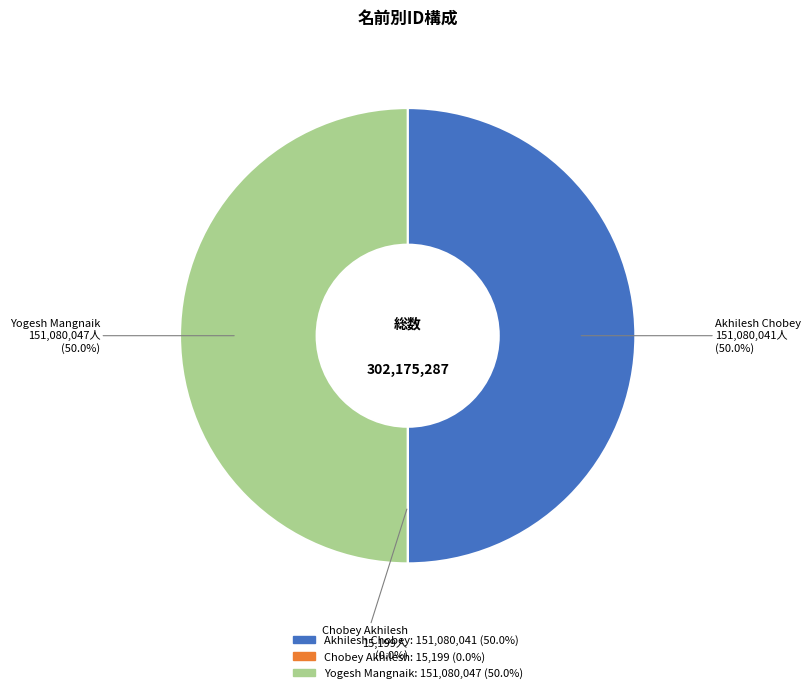

What percentage is the Akhilesh Chobey slice, to the nearest percent?

50%